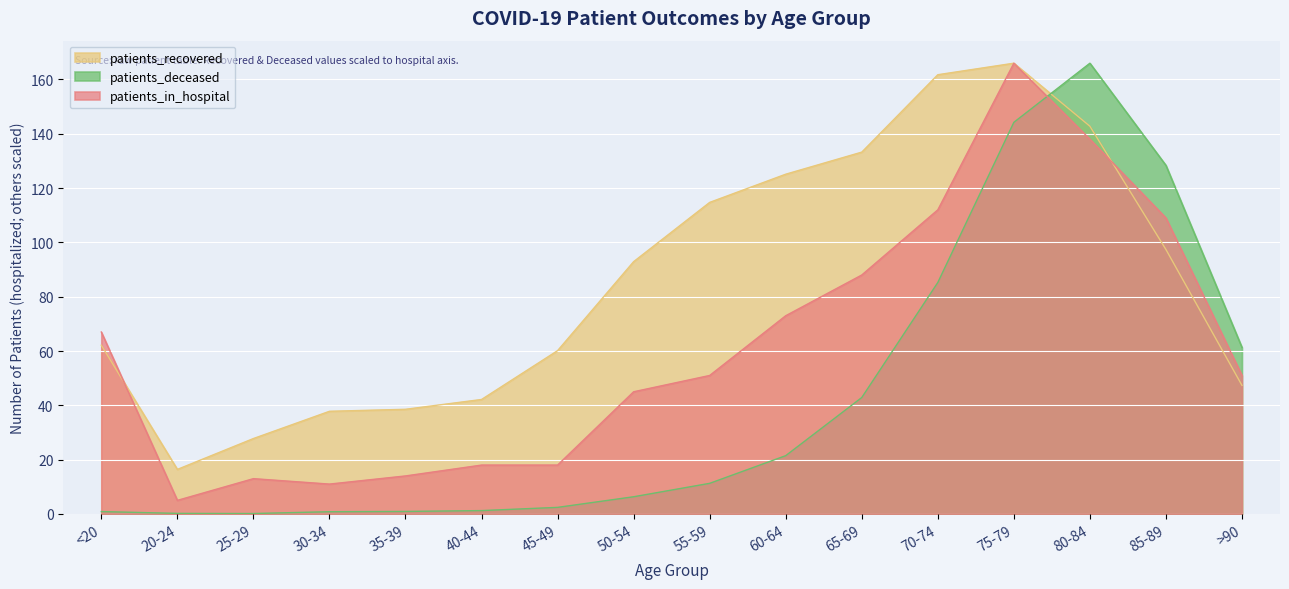

What is the label of the 9th point from the left?

55-59